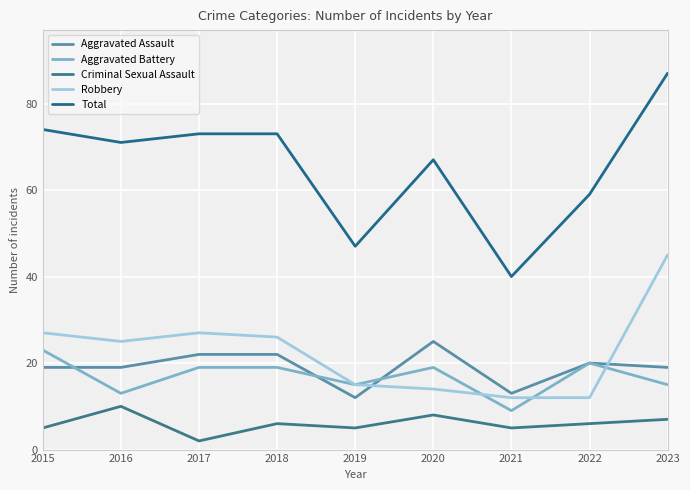

Is this an area chart (filled region under the line)?

No